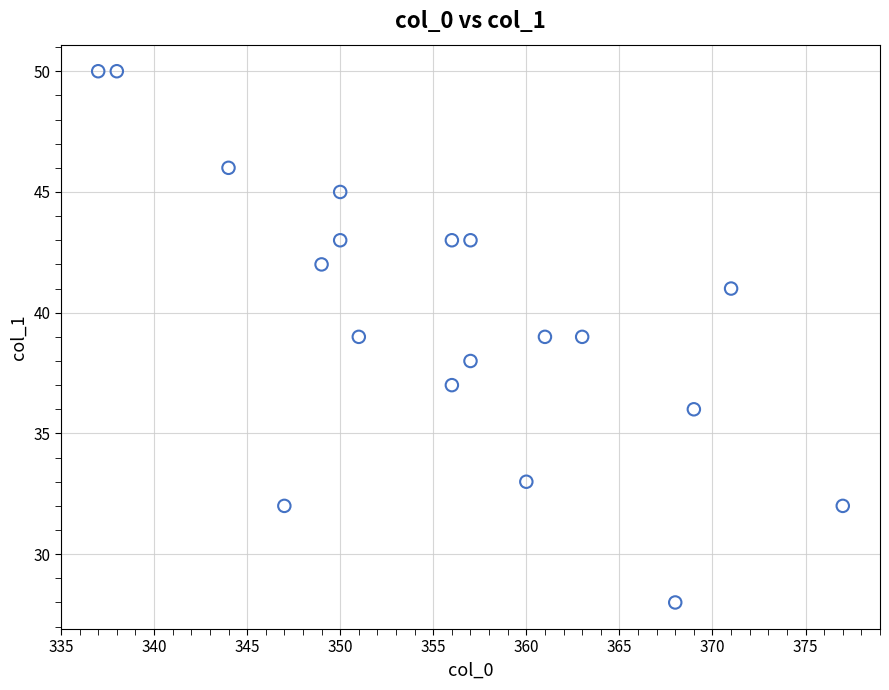

What is the range of X values (max minus min)?

40